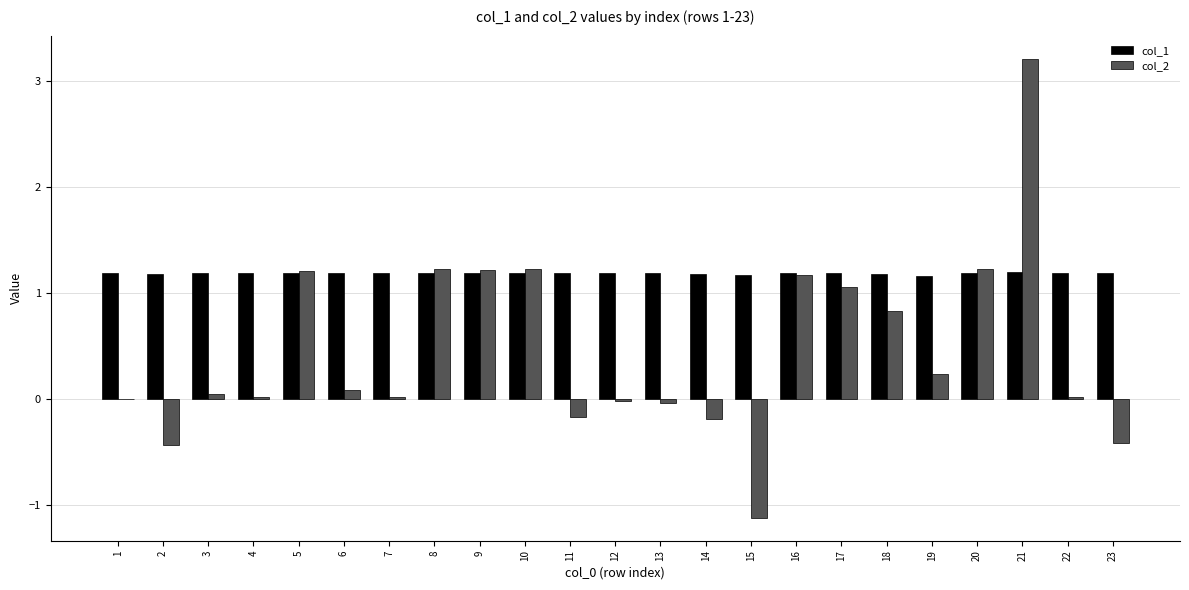

What is the maximum value shown in the chart?

3.2